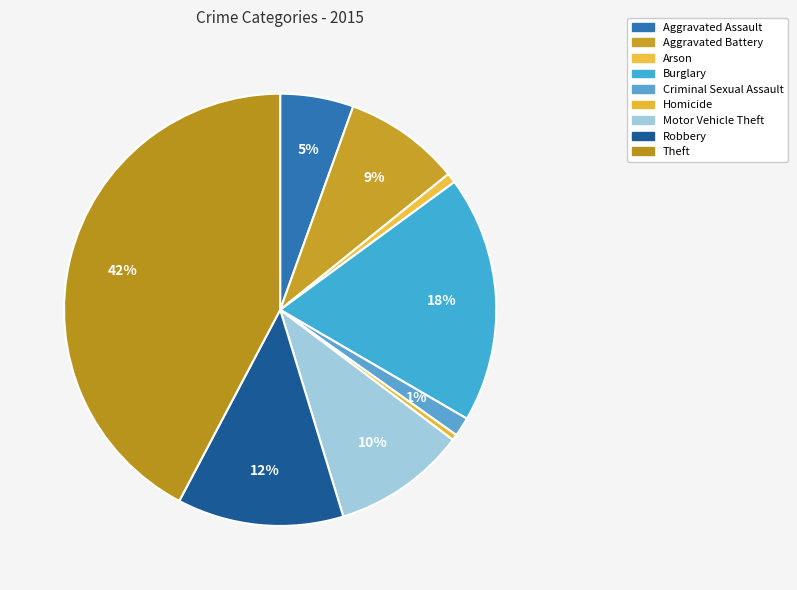

Does any single category account for the majority?

No